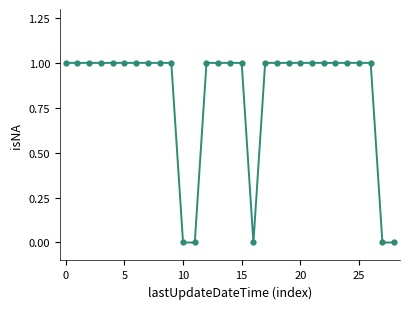

What is the sum of all values?

24